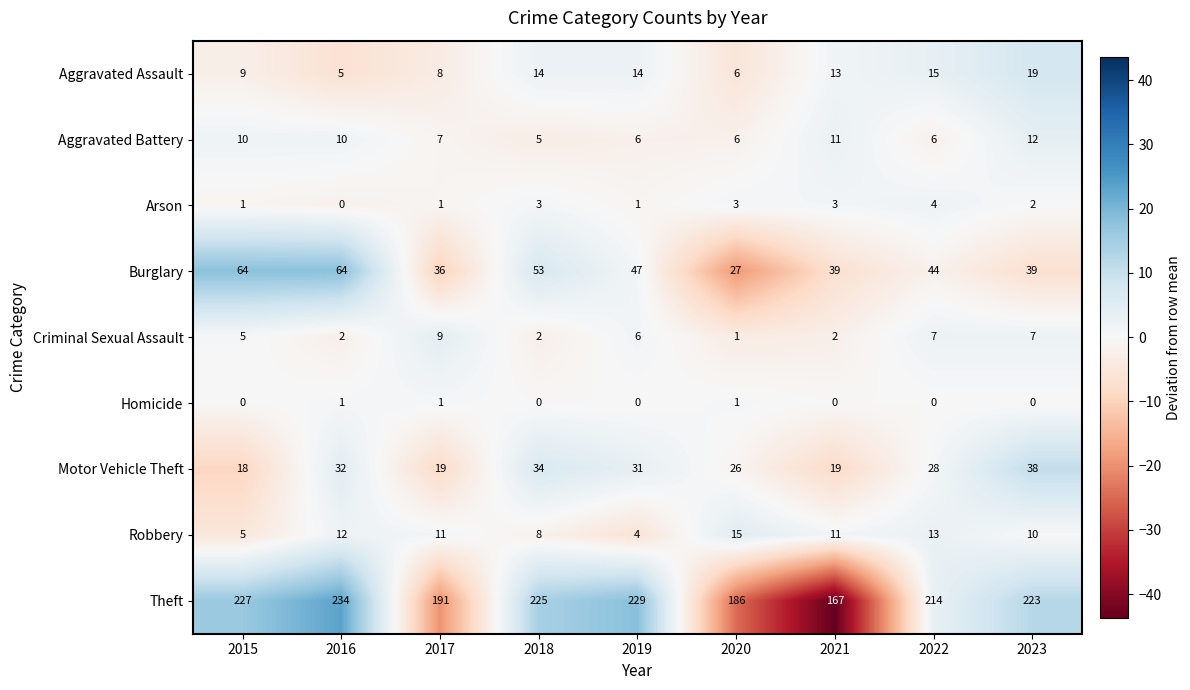

What is the total value across all series at 2018?

344